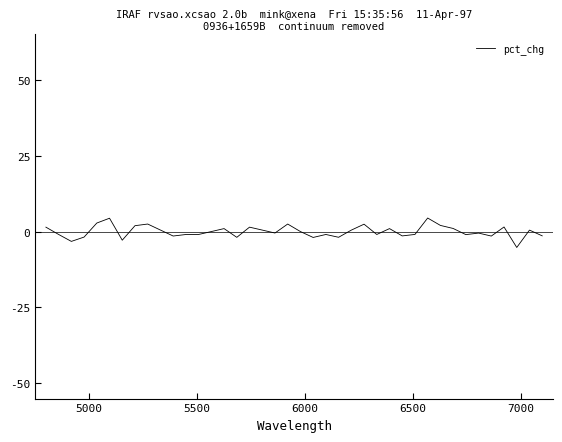

What is the smallest value displayed?

-5.2